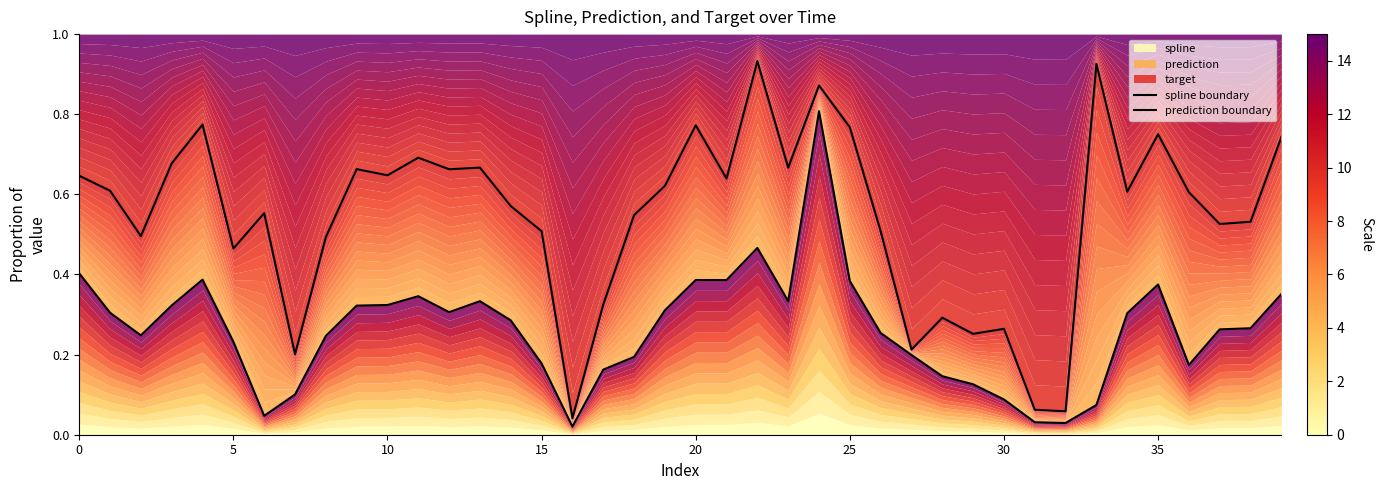

In spline boundary, how many points are lower than both neighbors (excluding endpoints)?

8